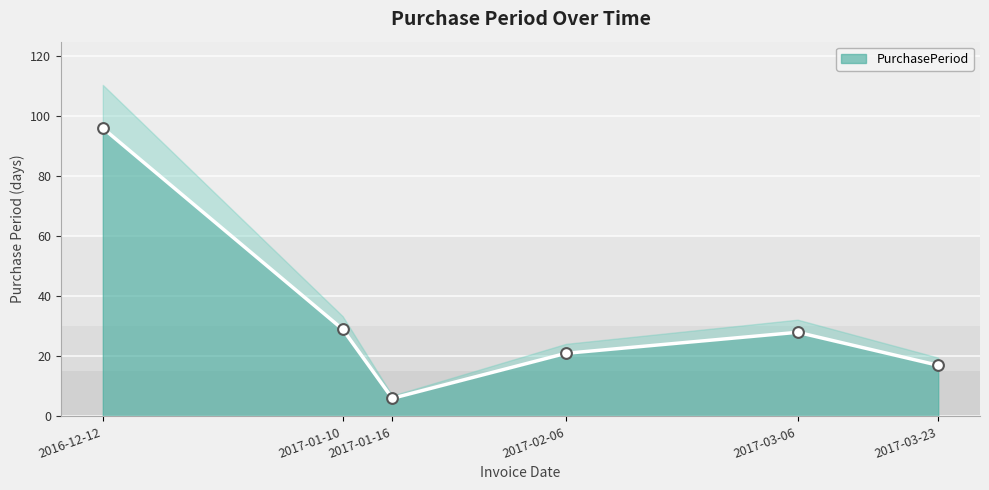

What is the change in value from 2017-01-10 to 2017-03-06?

-1